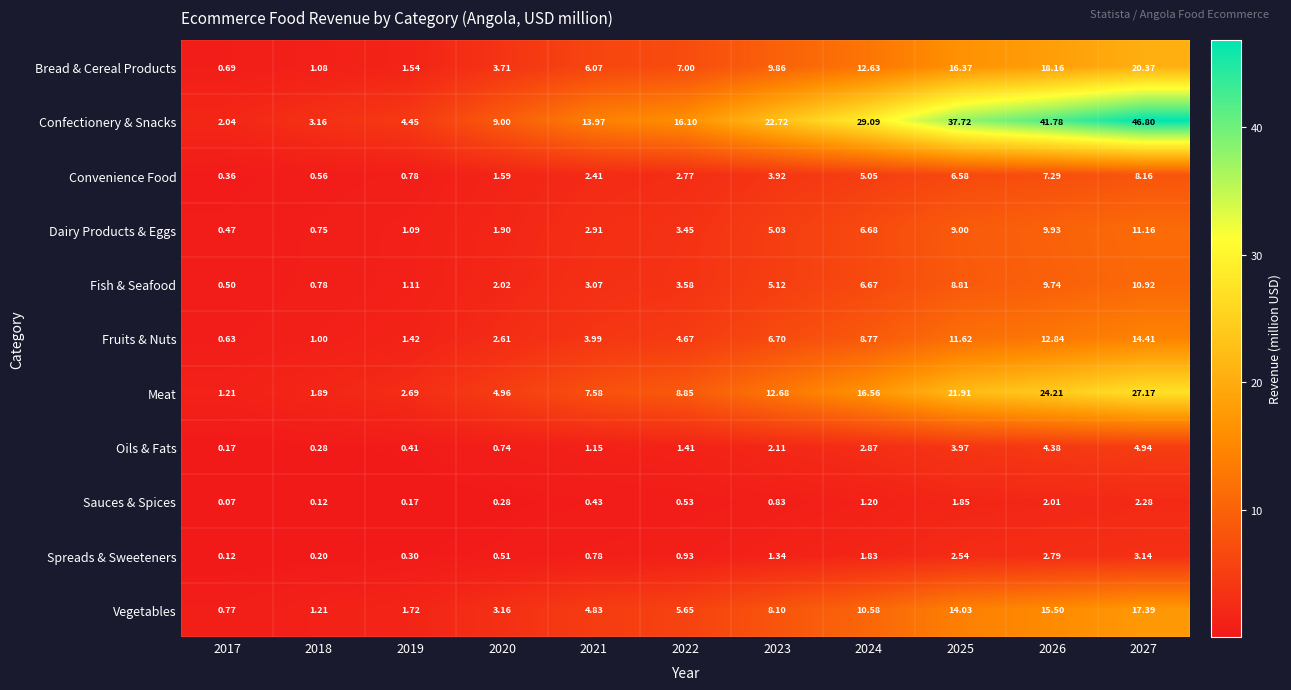

Which series has the largest total across all categories?

Confectionery & Snacks